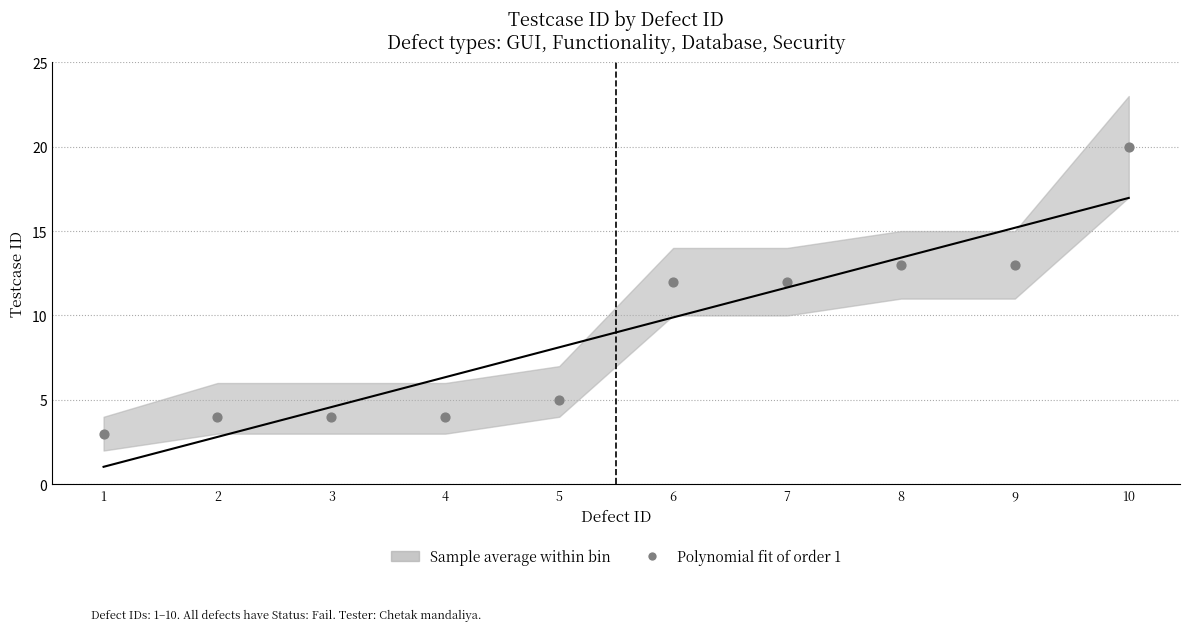

What is the range of X values (max minus min)?

9